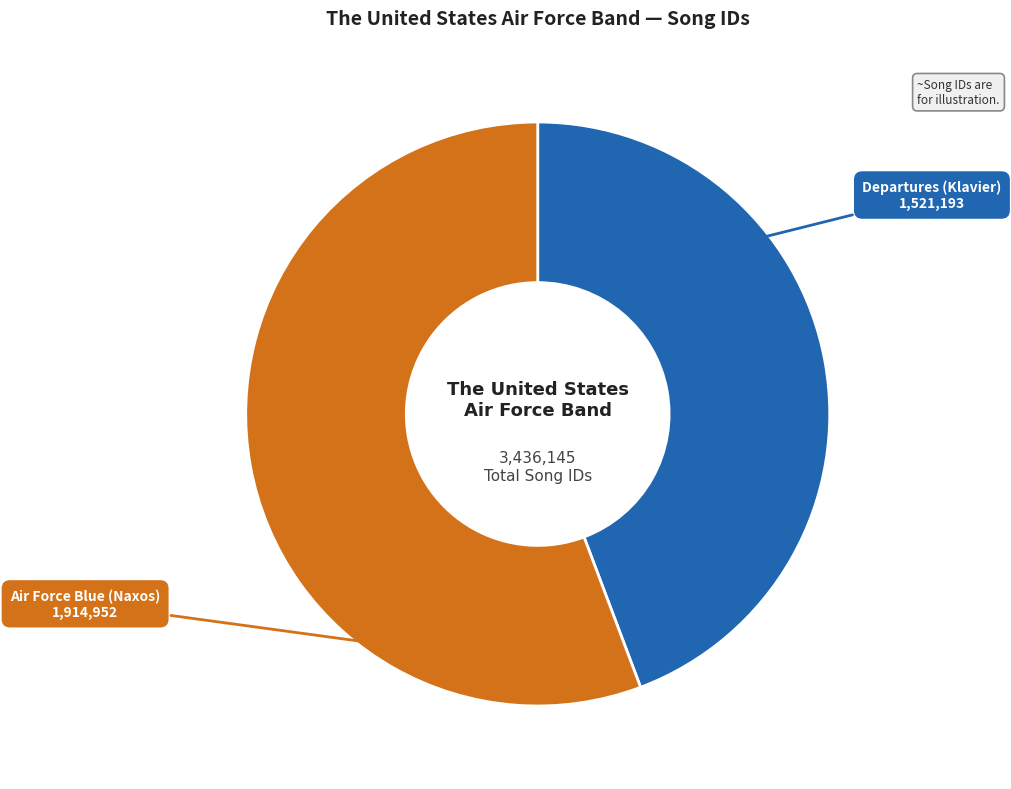

Which category has the smallest portion of the pie?

Departures (Klavier)